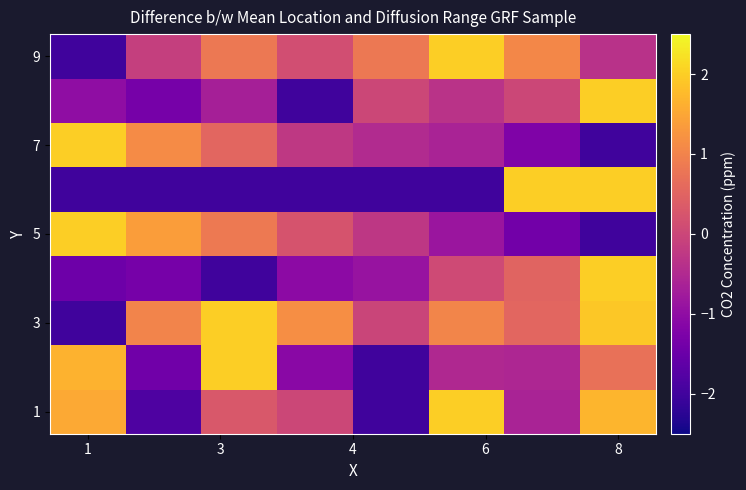

What is the maximum value shown in the chart?

2.0